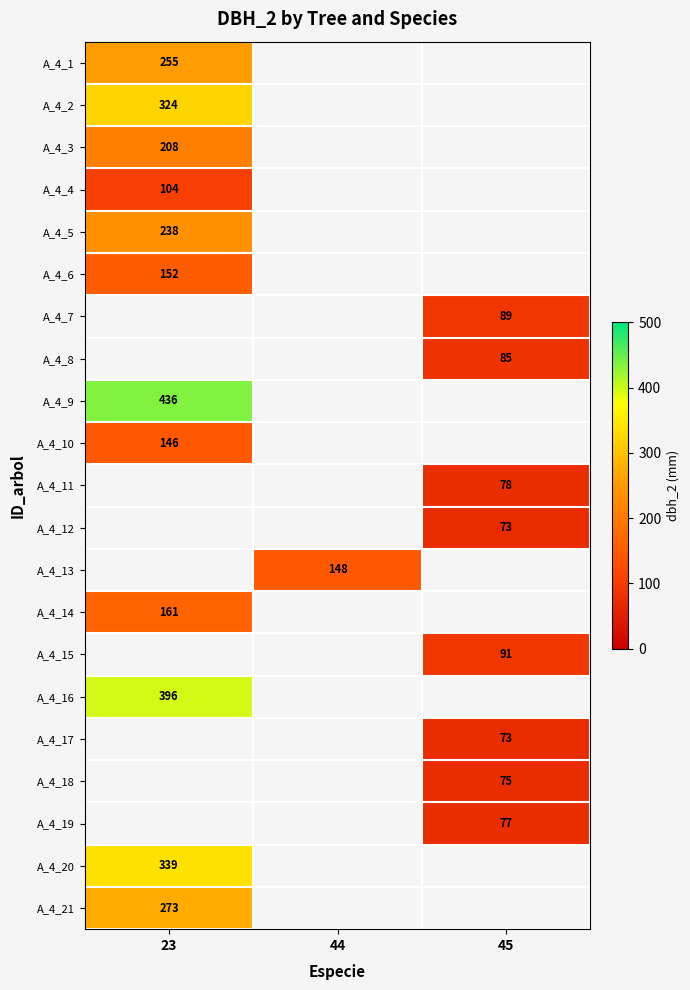

How many values in A_4_9 are above zero?

1